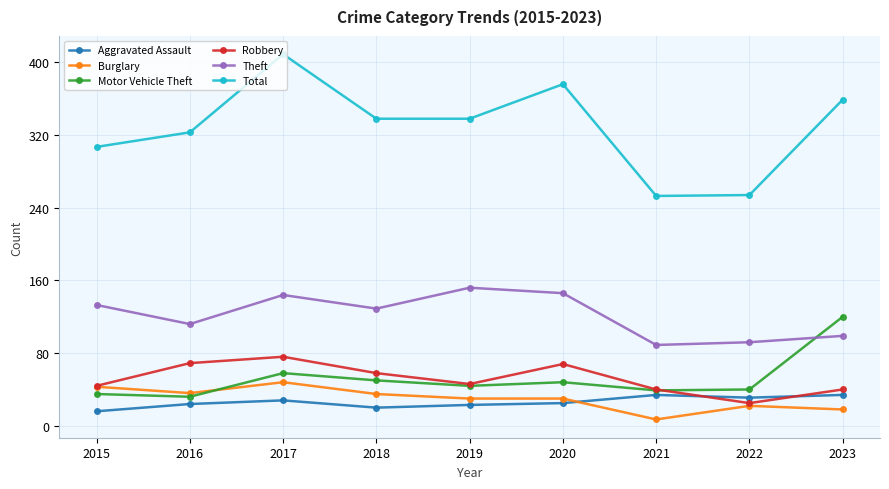

List the series in order of their peak value, lowest first.

Aggravated Assault, Burglary, Robbery, Motor Vehicle Theft, Theft, Total